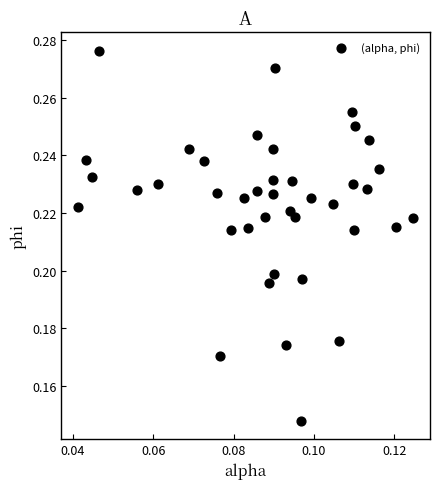

How many data points are displayed?

40